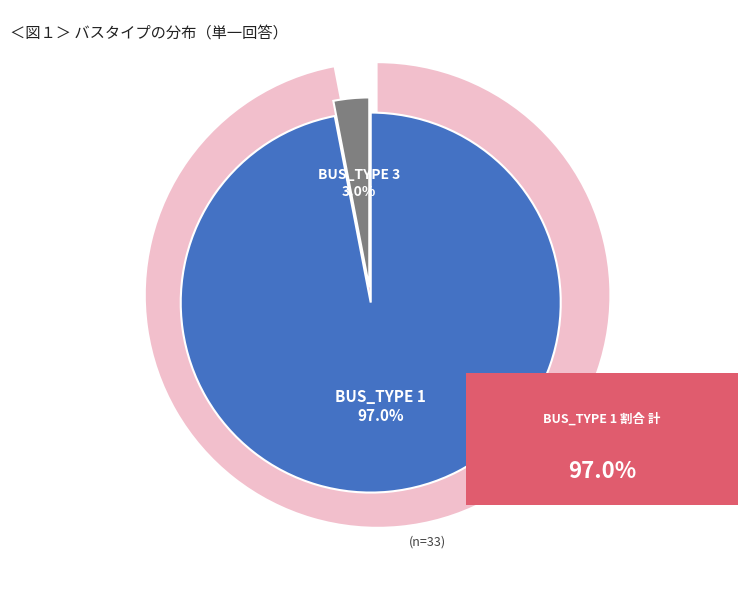

Which slice represents more than half of the pie?

BUS_TYPE 1